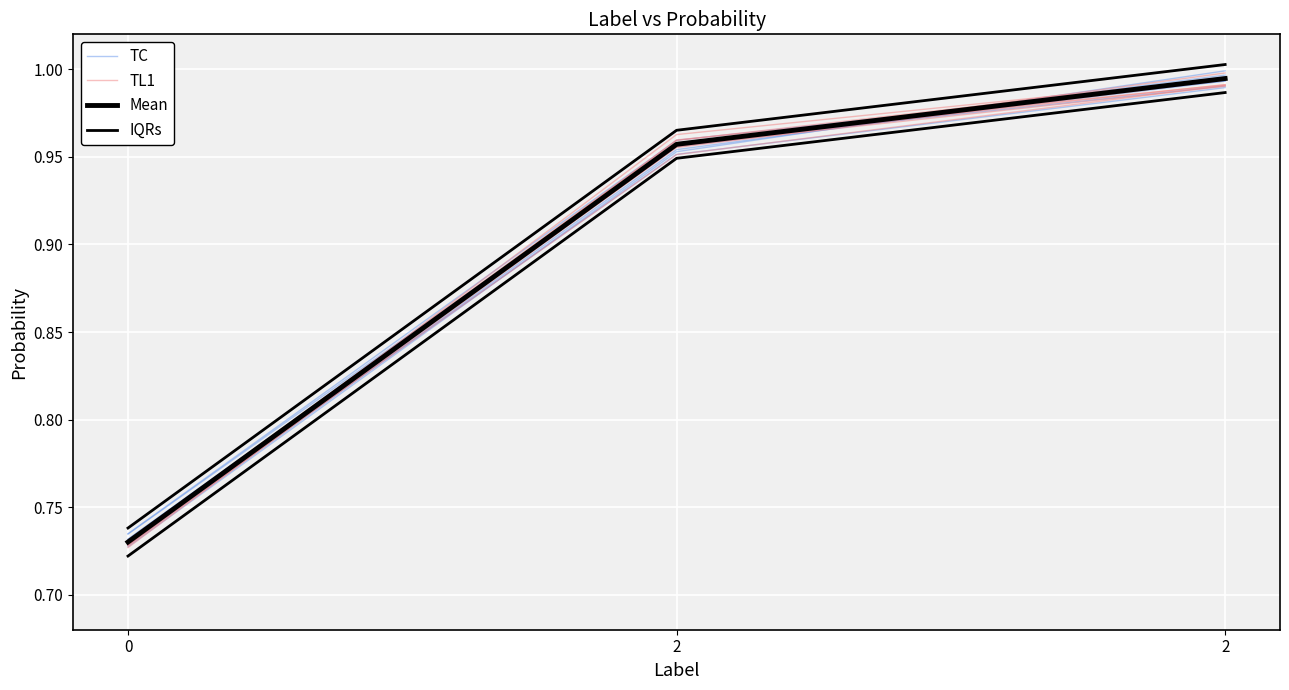

List the labels in order of TL1 value, largest first.

2, 2, 0